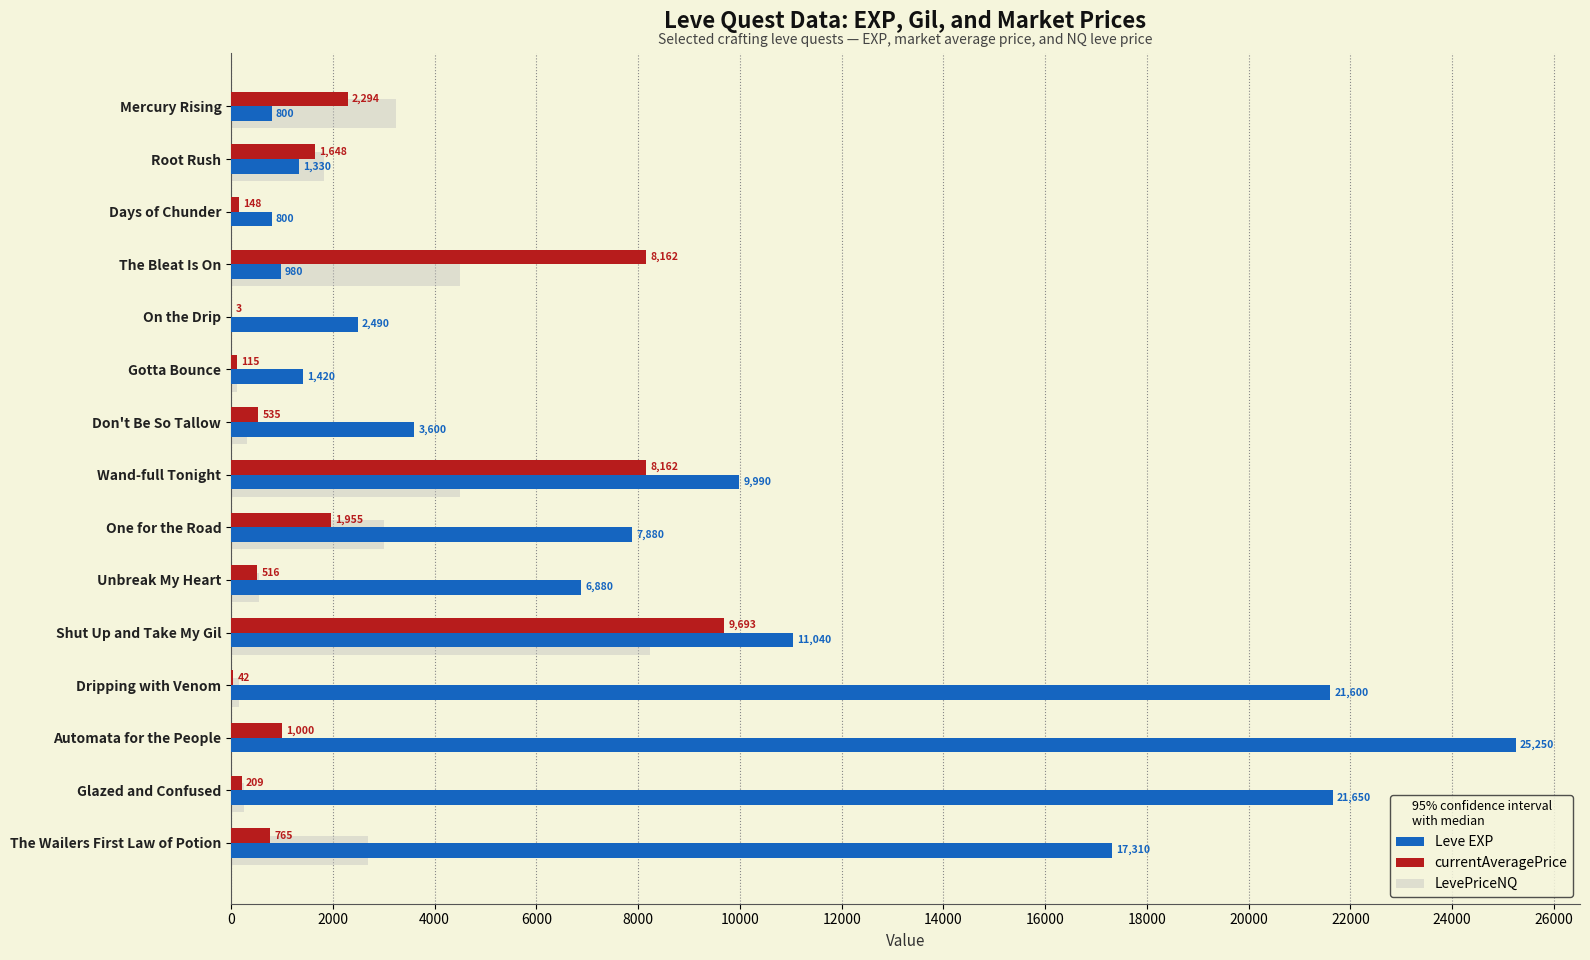

What is the maximum value shown in the chart?

25250.0